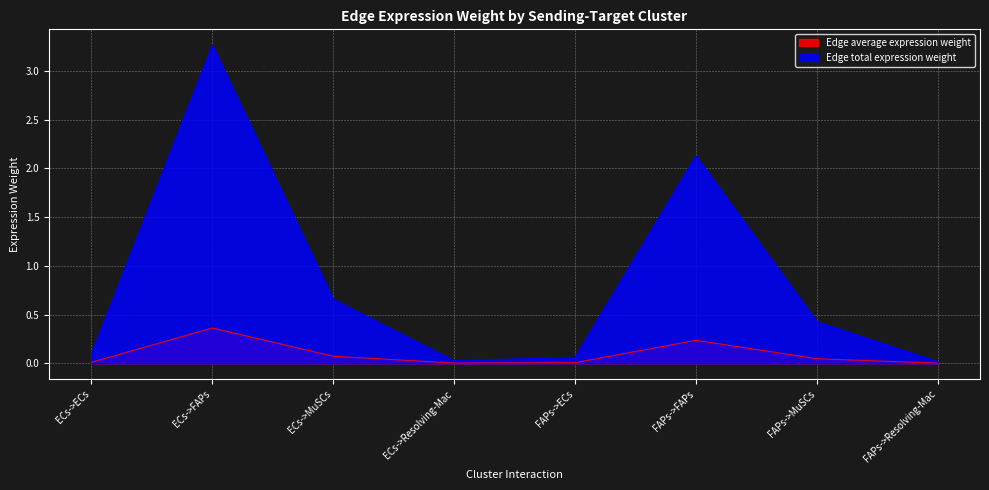

True or false: Edge total expression weight and Edge average expression weight cross at least once.

False